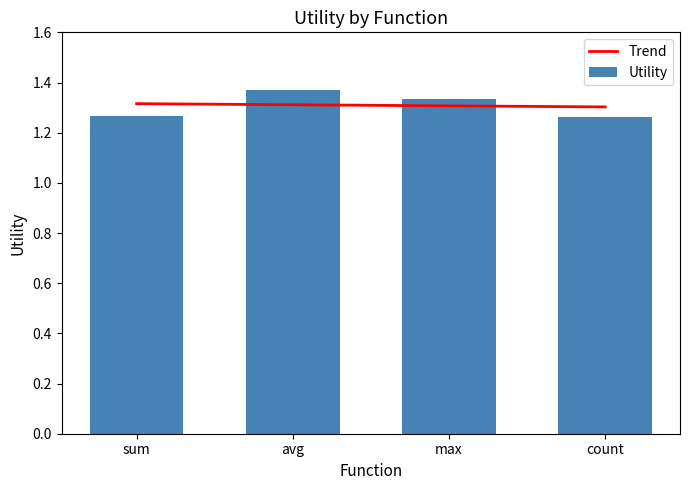

What is the minimum value for Utility?

1.3